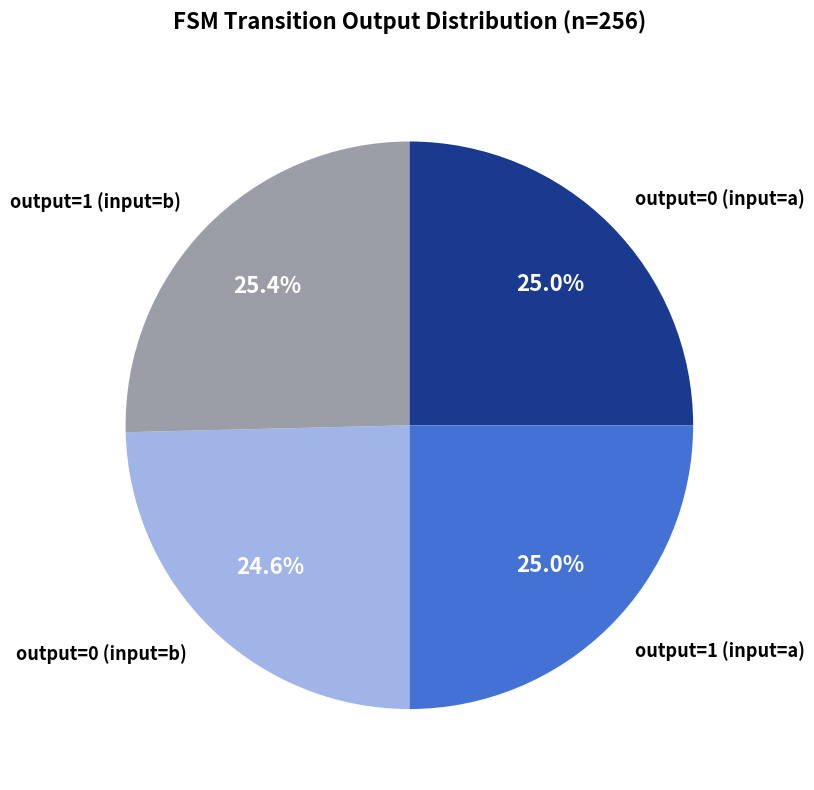

What percentage is the output=1 (input=a) slice, to the nearest percent?

25%